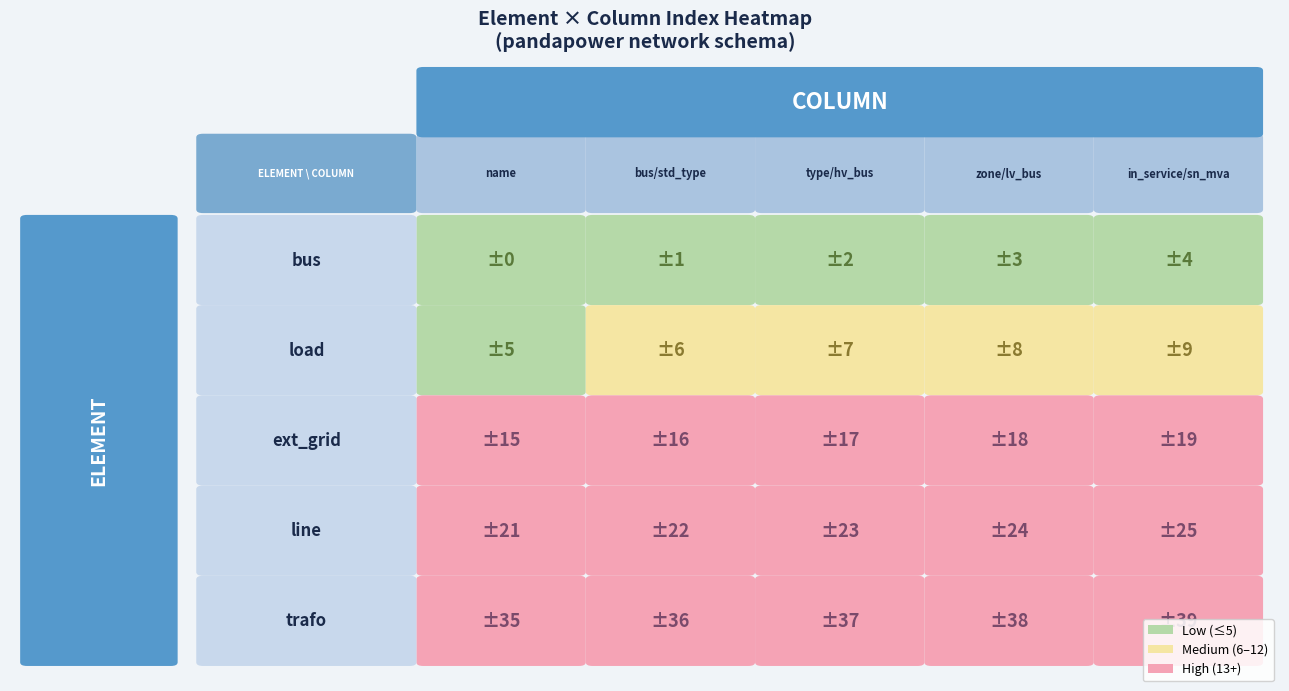

At which label does bus reach its peak?

in_service/sn_mva